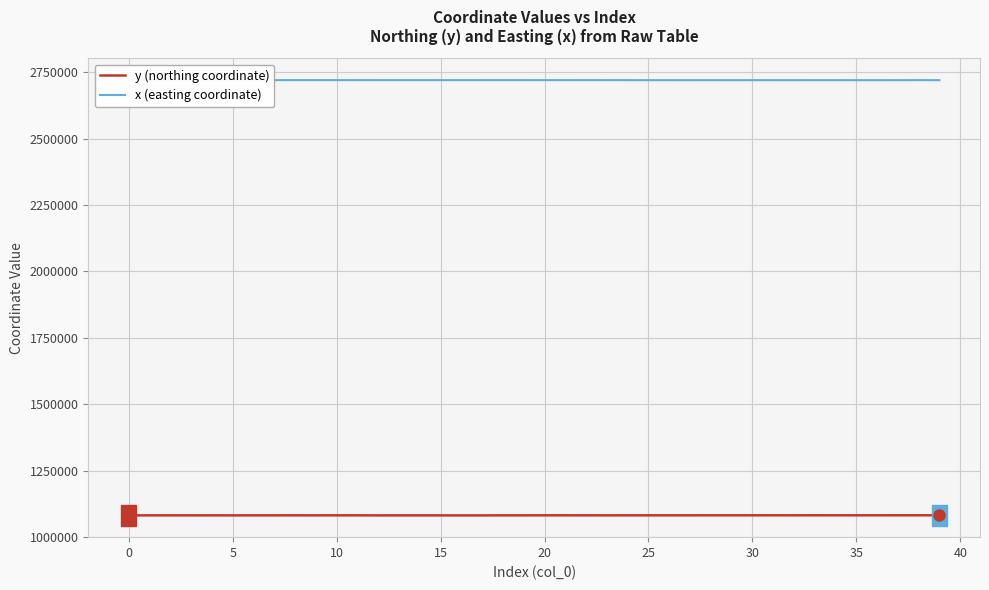

Rank the series by their maximum value, from highest to lowest.

x (easting coordinate), y (northing coordinate)